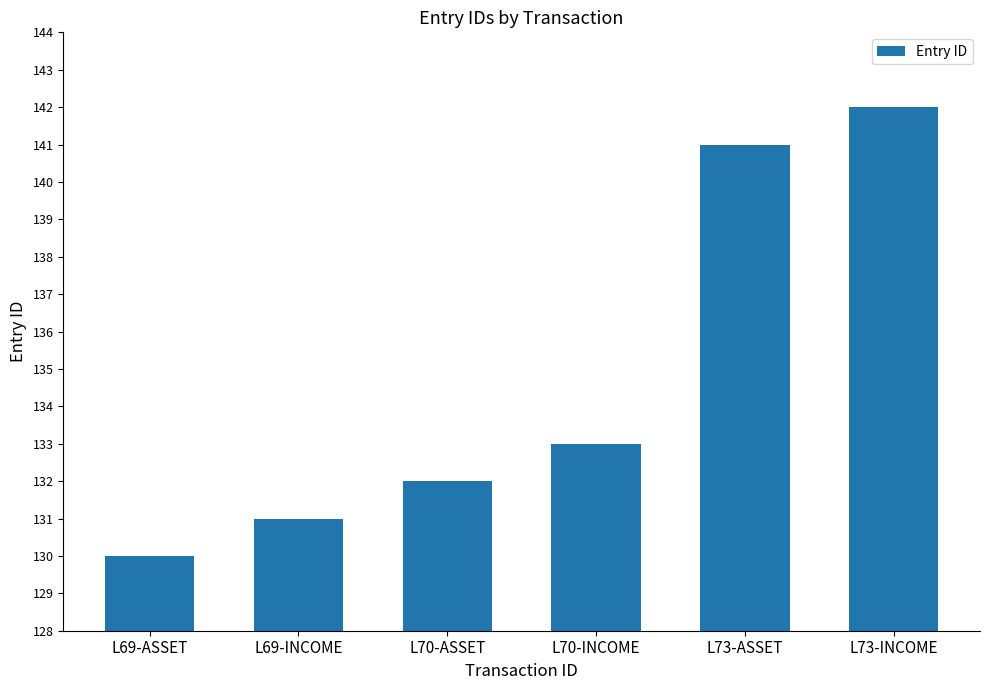

Approximately how many times larger is the value at L69-INCOME compared to L73-INCOME?

0.9